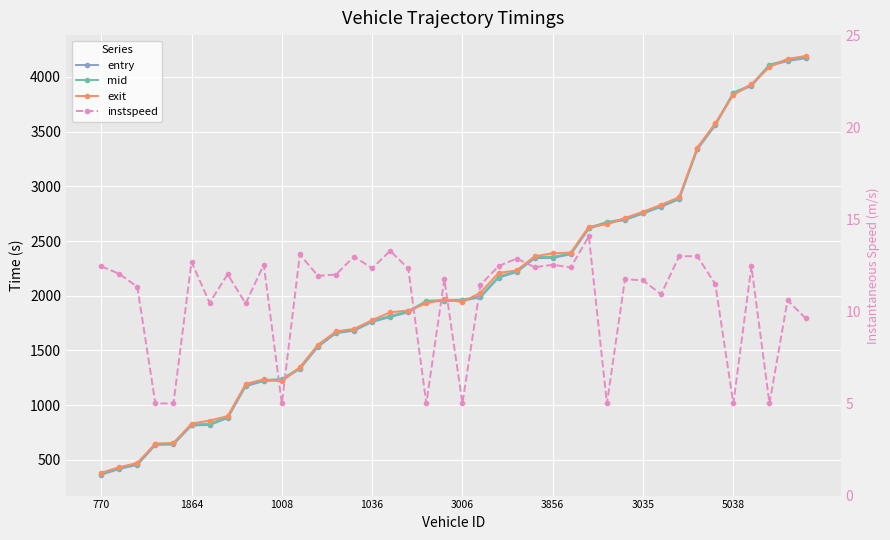

What is the average value of the mid series?

2085.2